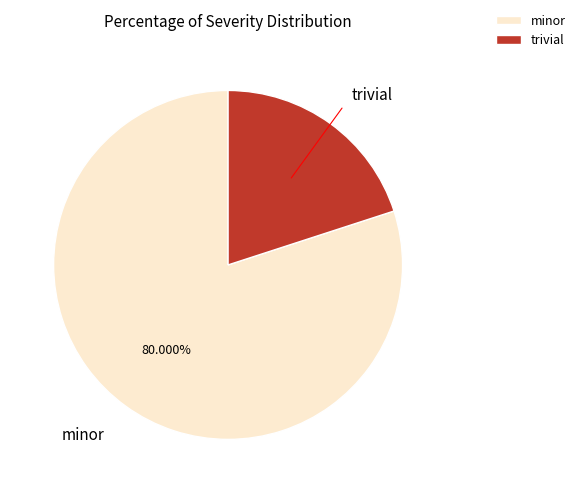

What percentage is the minor slice, to the nearest percent?

80%